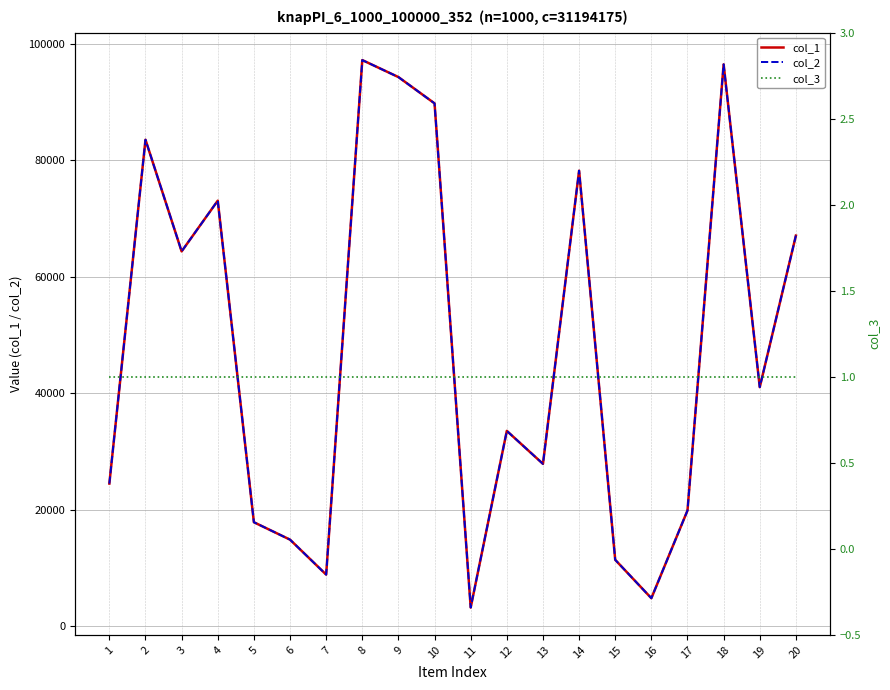

Is this an area chart (filled region under the line)?

No